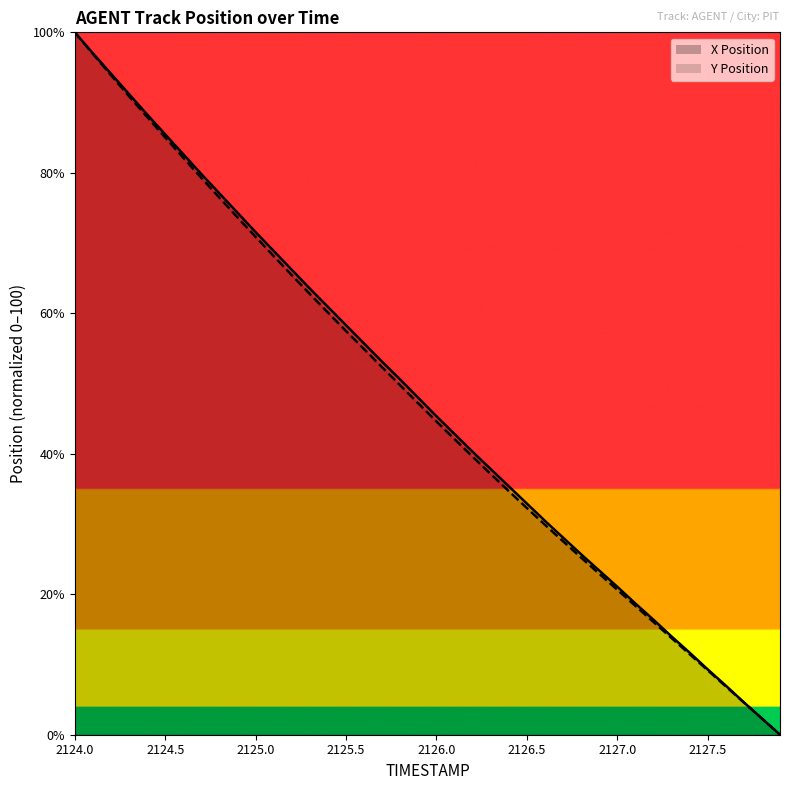

Reading left to right, what are all the values shown in this chart?

X Position: 100.0	97.0	94.1	91.2	88.3	85.5	82.7	79.8	77.1	74.3	71.6	68.9	66.2	63.5	60.9	58.3	55.7	53.1	50.6	48.0	45.3	42.8	40.3	37.8	35.4	32.9	30.5	28.1	25.7	23.4	21.1	18.7	16.4	14.0	11.7	9.3	7.0	4.6	2.3	0.0
Y Position: 100.0	96.9	93.9	90.9	88.0	85.0	82.1	79.3	76.4	73.6	70.9	68.1	65.4	62.8	60.1	57.5	54.9	52.3	49.7	47.2	44.6	42.1	39.6	37.1	34.7	32.3	29.9	27.5	25.2	22.9	20.6	18.4	16.1	13.8	11.5	9.2	6.9	4.6	2.3	0.0